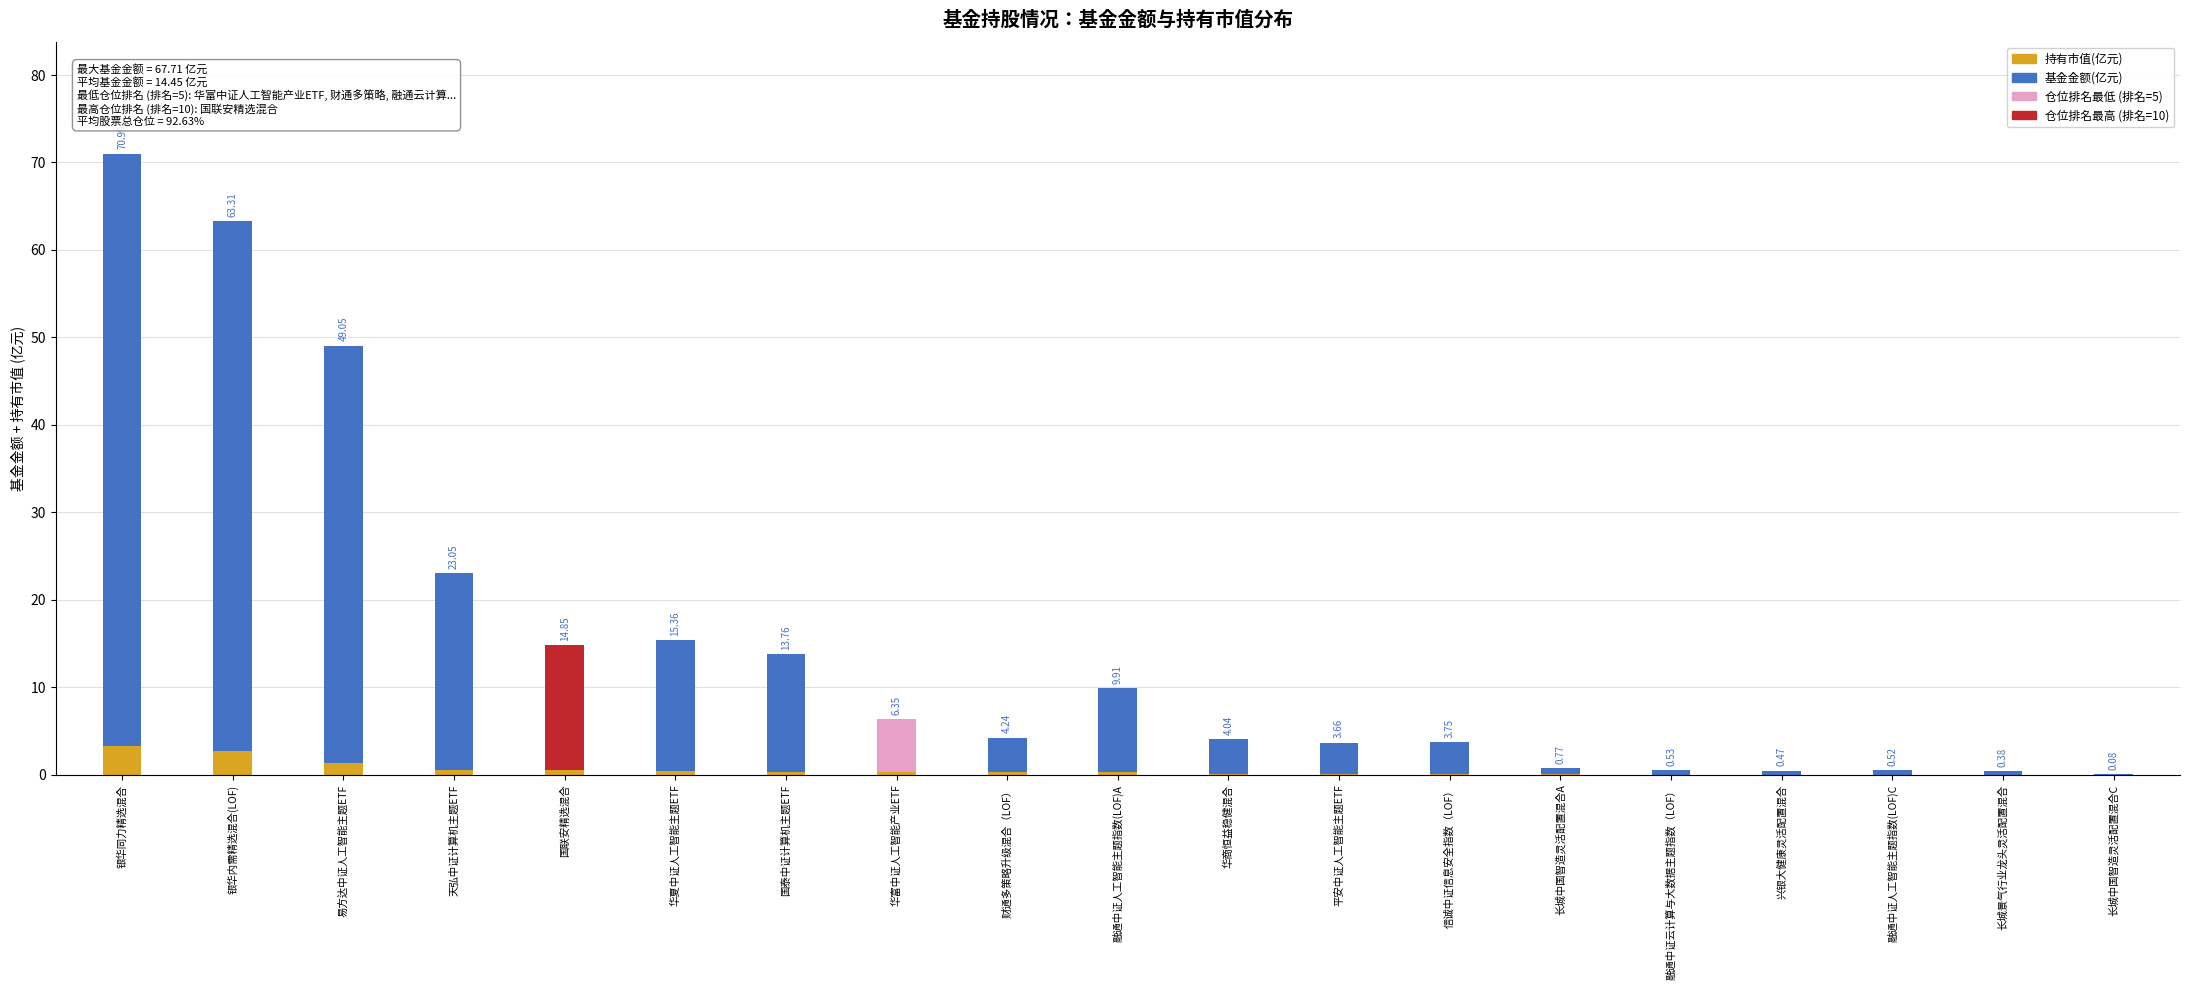

What is the sum of all 仓位占比(%) values?

78.0